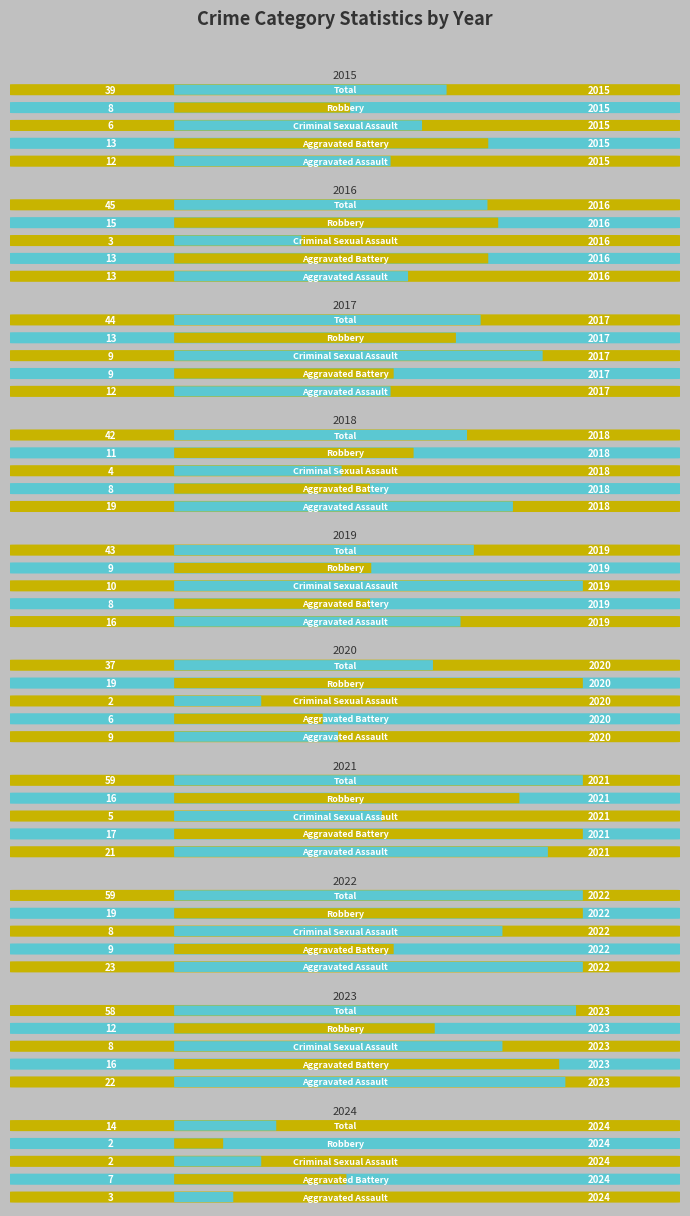

The value of Criminal Sexual Assault at 2018 is 4. True or false?

True